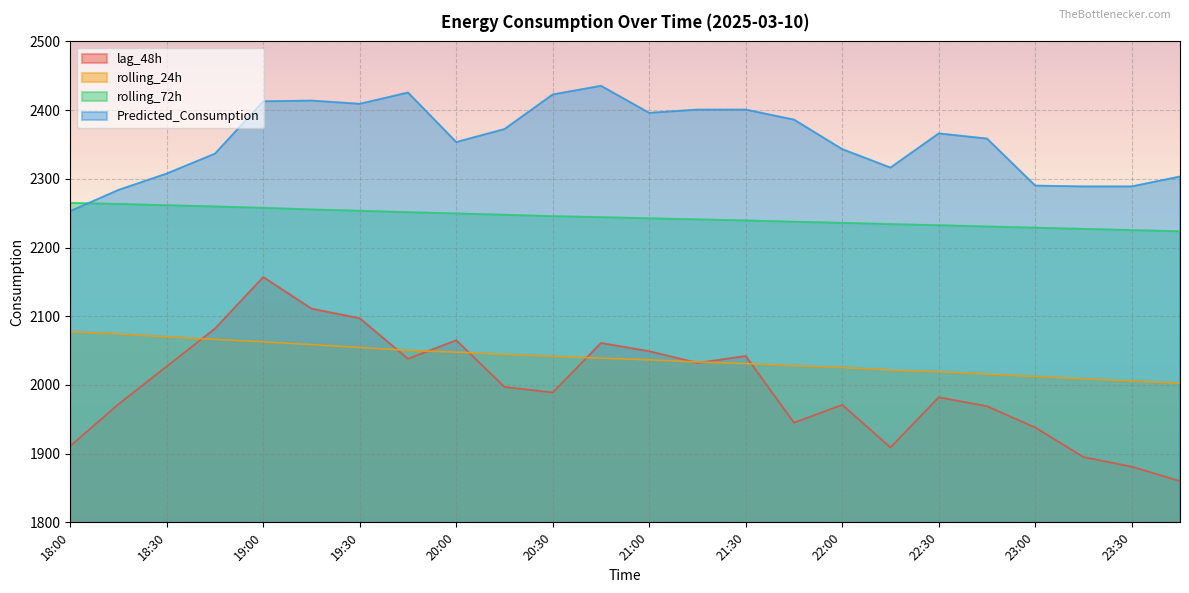

Does the chart display data point markers on the line(s)?

No